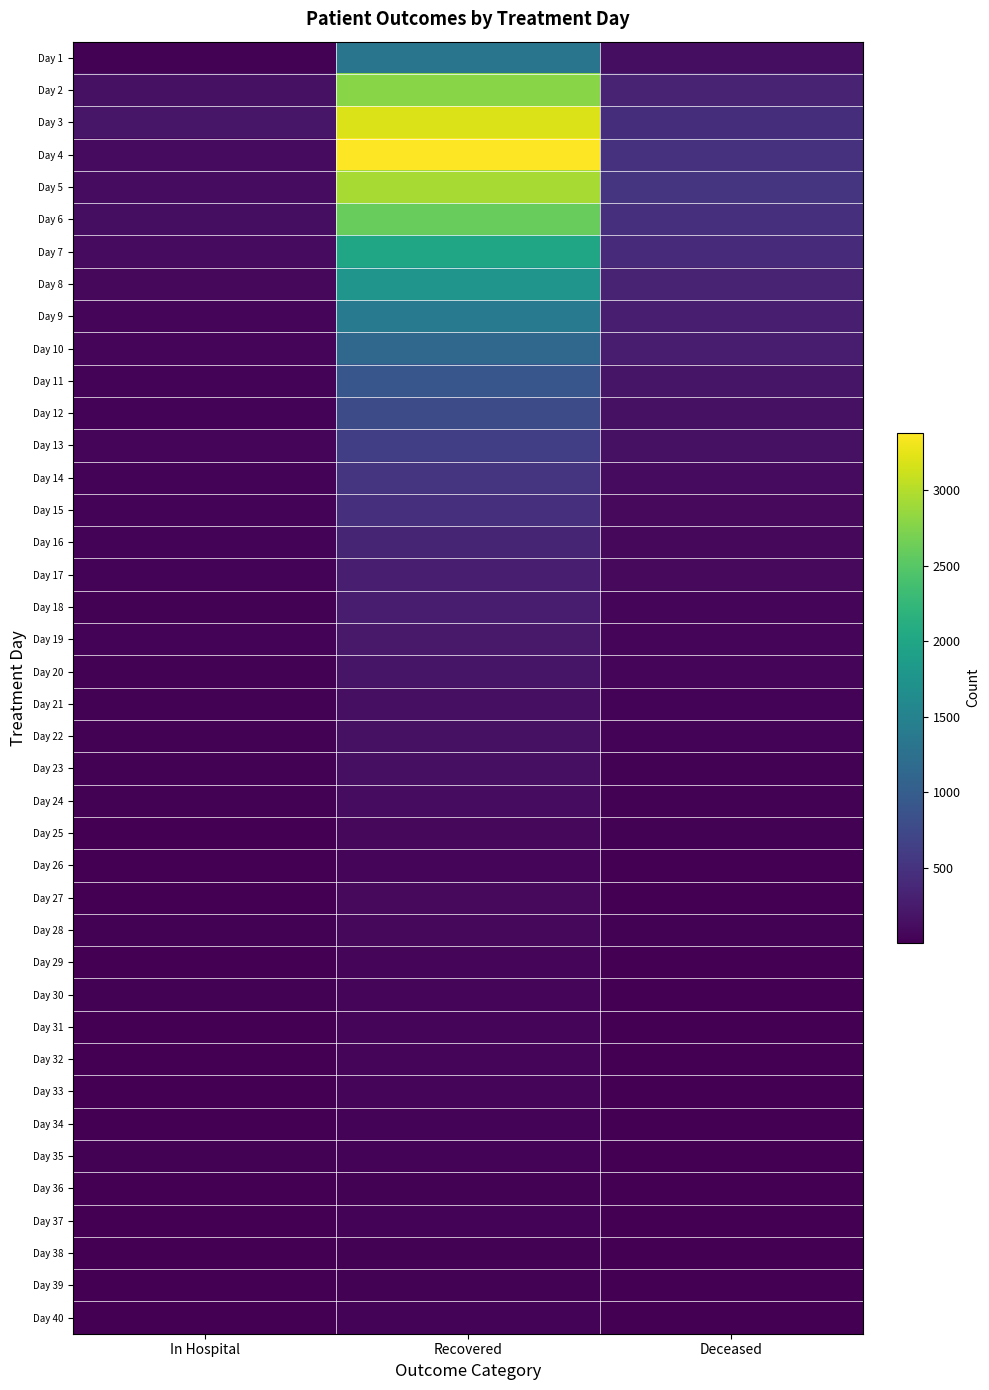

What is the spread (max minus min) of values at Recovered?

3366